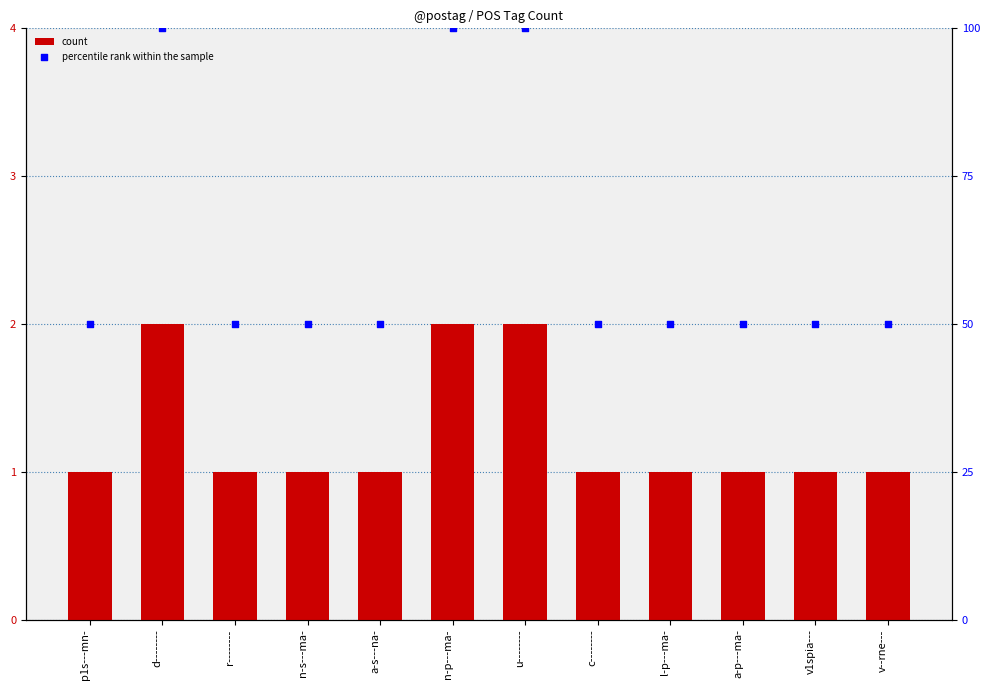

At how many categories does at least one series exceed 39?

12